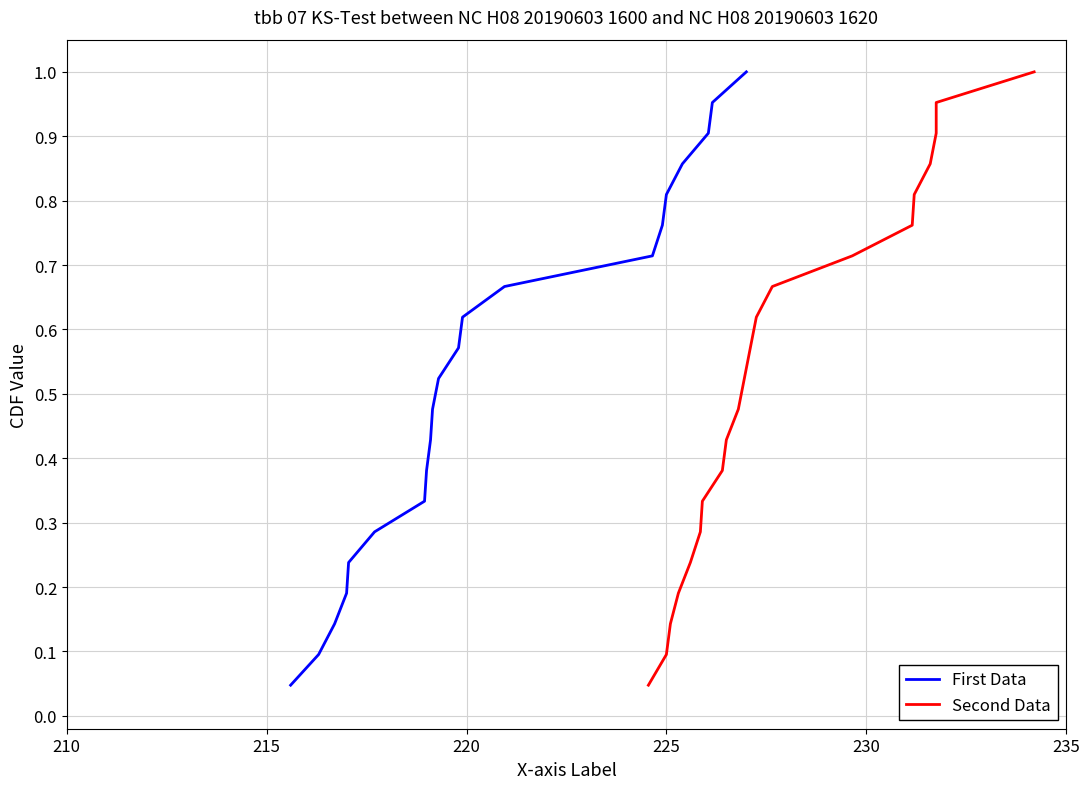

Does the chart have visible grid lines?

Yes